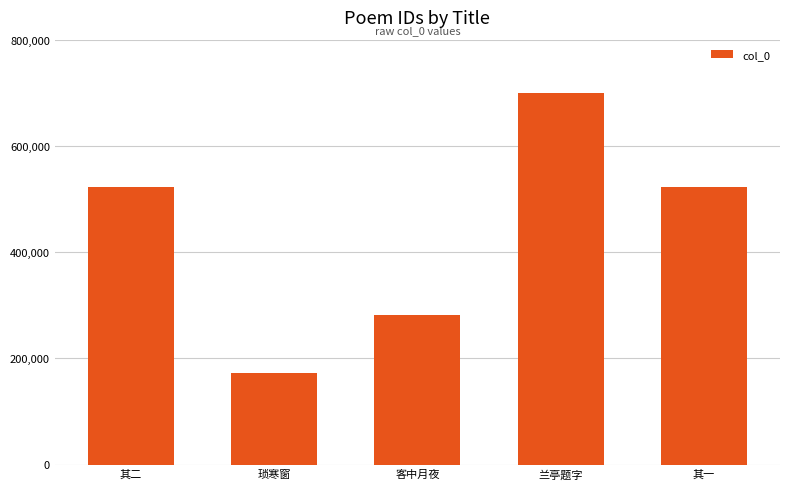

What is the label of the 2nd bar from the left?

琐寒窗